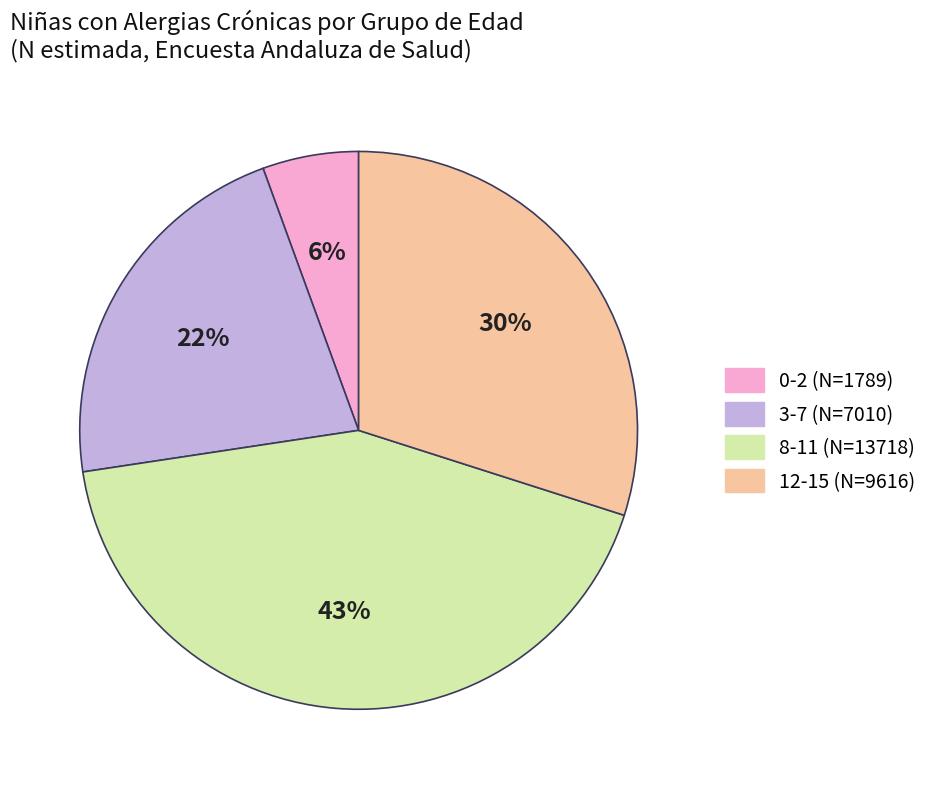

How many slices are in this pie chart?

4